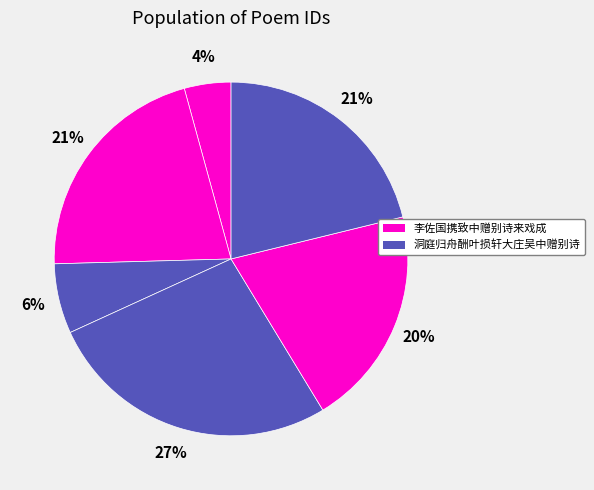

Does any single category account for the majority?

No